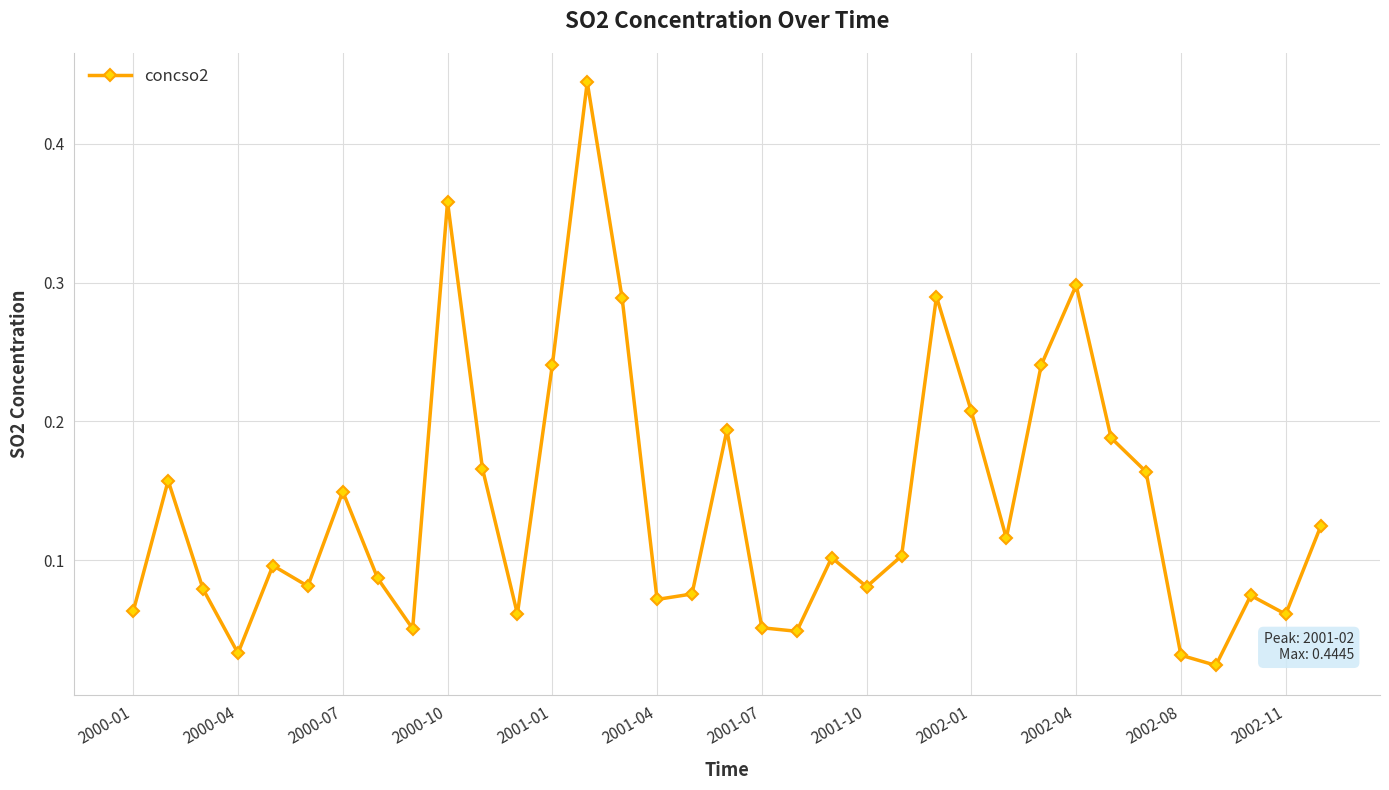

True or false: there are more than 2 points higher than both neighbors.

True